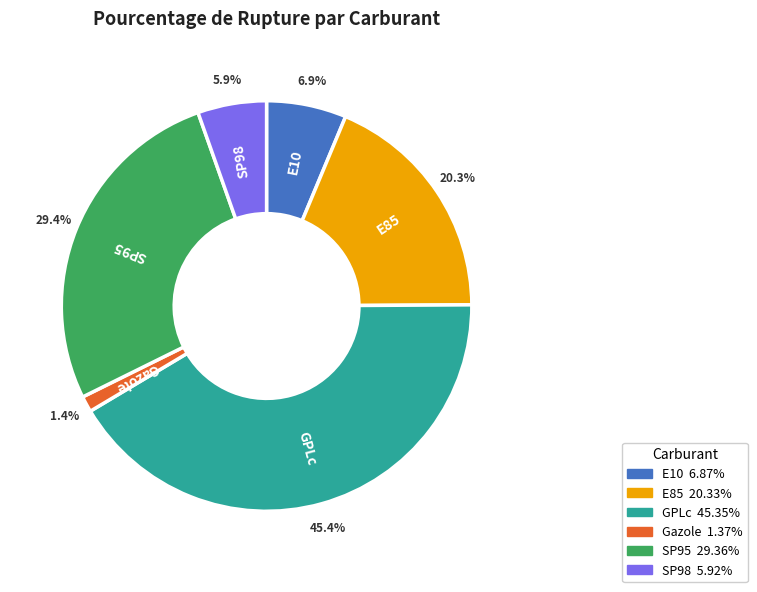

Which has a higher value, SP98 or E10?

E10